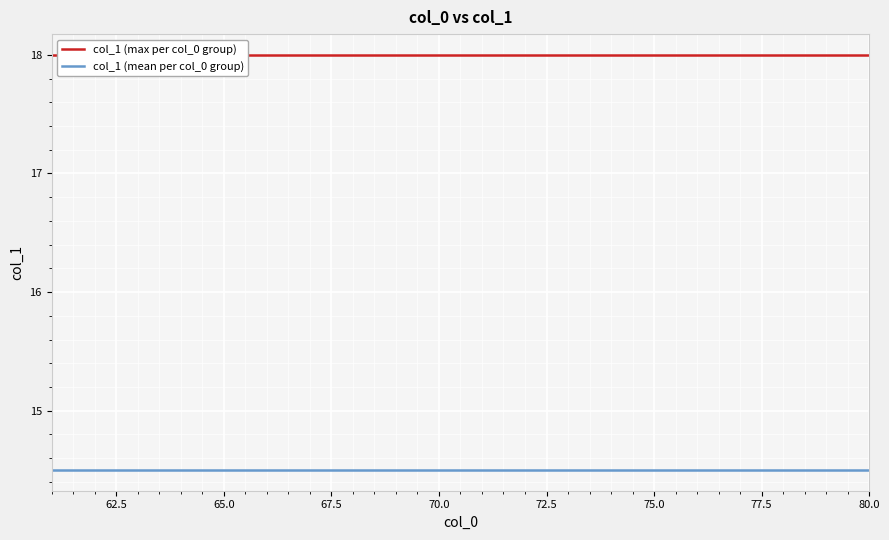

What is the total value across all series at 75.0?

32.5